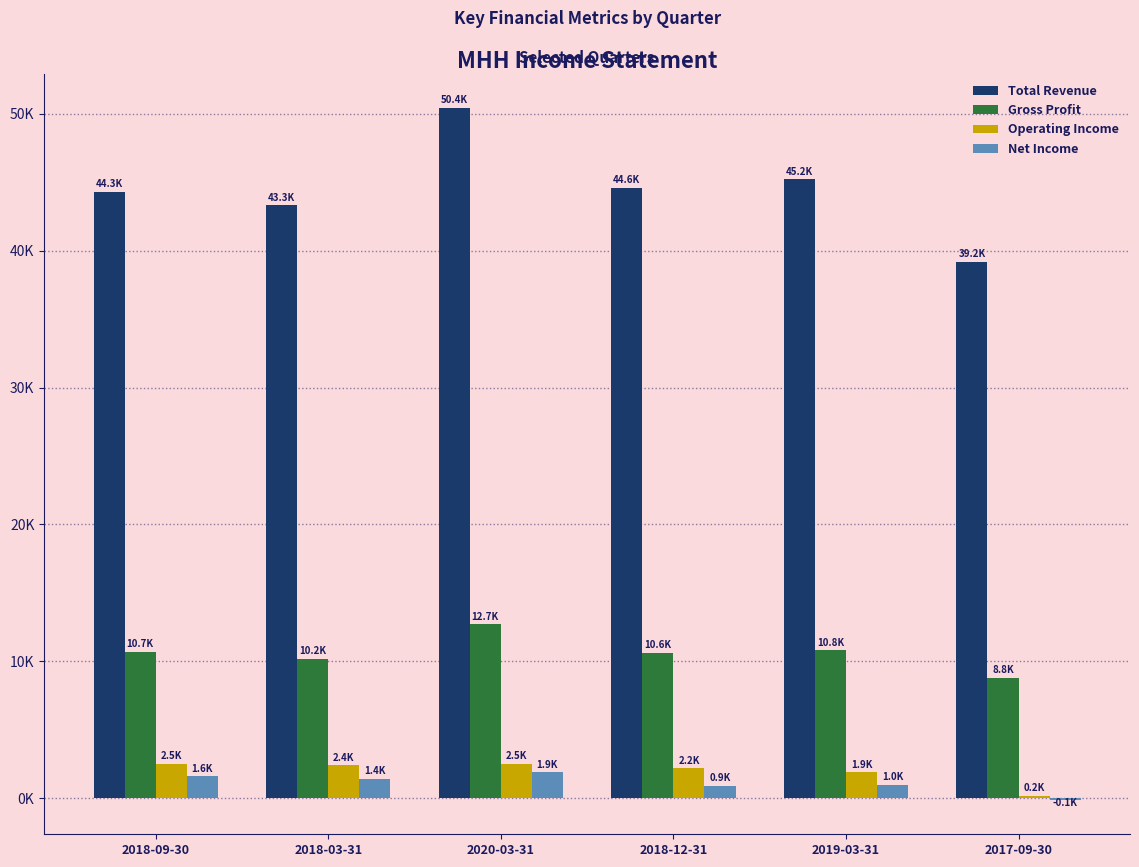

Are the bars grouped side by side (vs. stacked)?

Yes